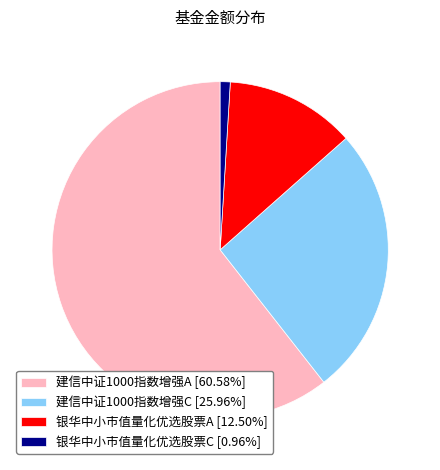

Combined, do 银华中小市值量化优选股票C [0.96%] and 建信中证1000指数增强A [60.58%] account for over 50%?

Yes